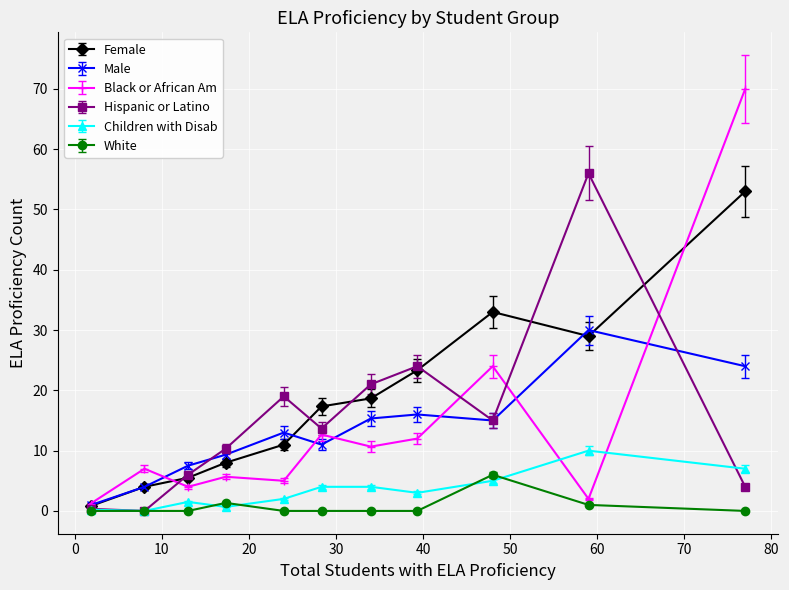

True or false: Hispanic or Latino has more than 0 points higher than both neighbors.

True